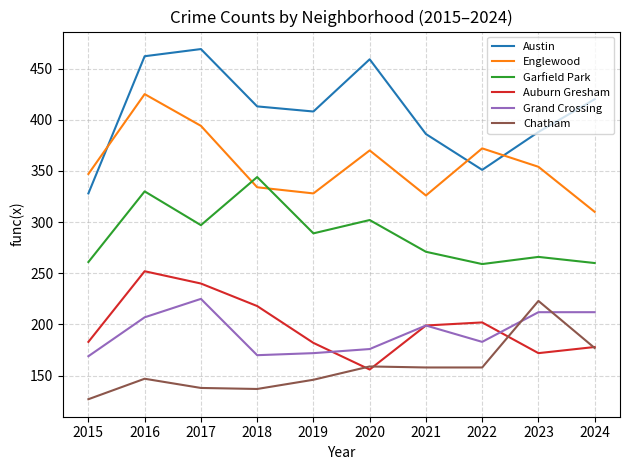

True or false: Garfield Park has more than 1 interior local peaks.

True